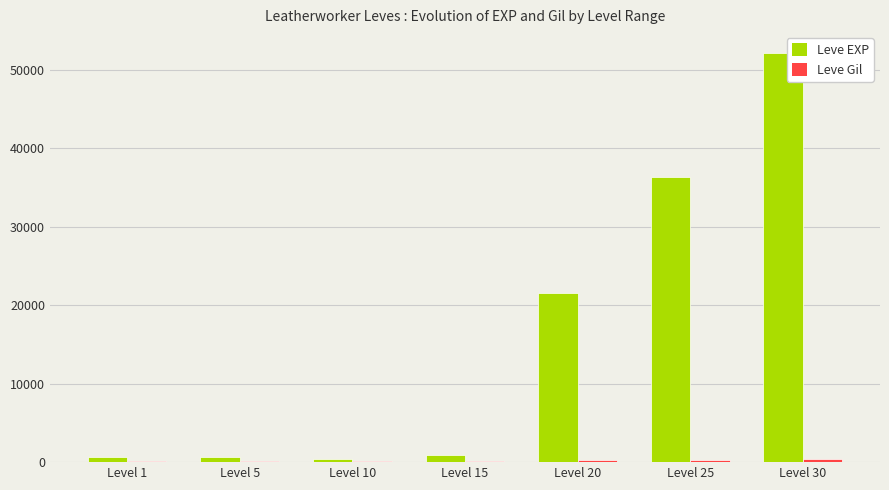

Which category has the highest value across all series?

Level 30